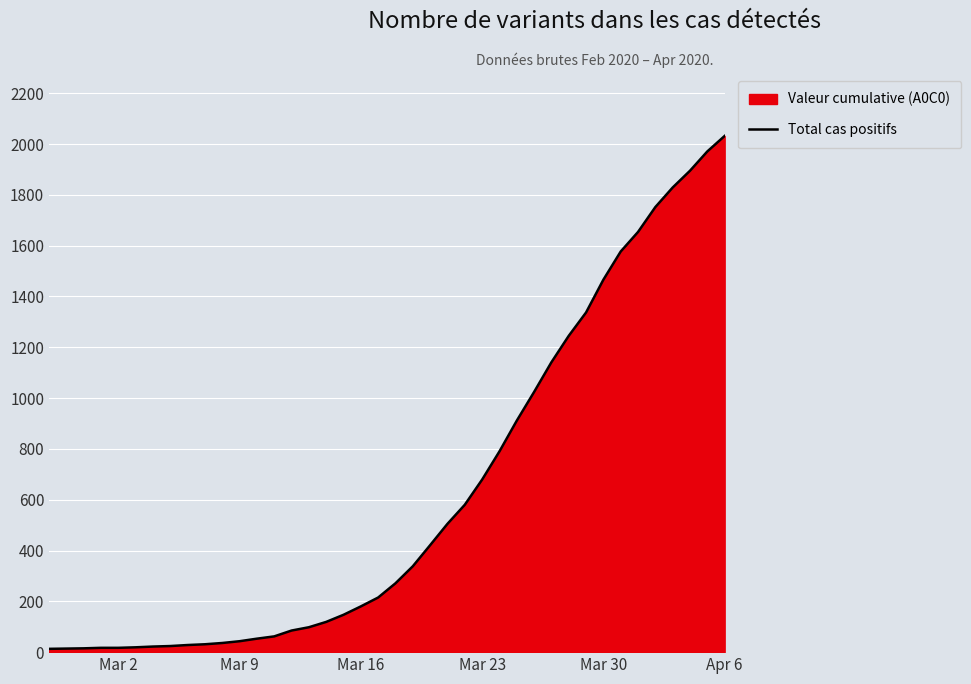

What is the difference between the maximum and minimum values?

2019